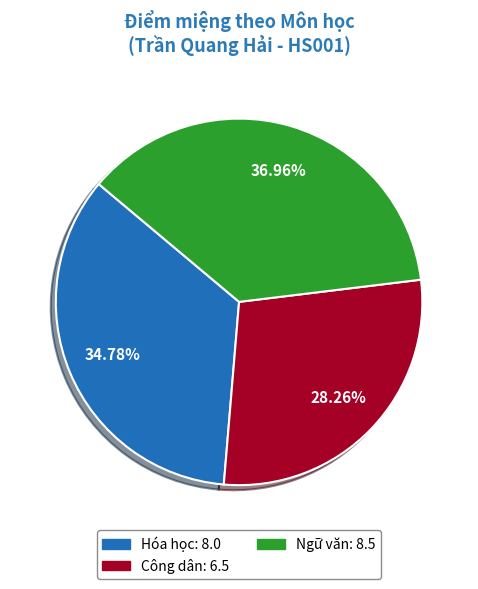

Which slice is the smallest?

Công dân